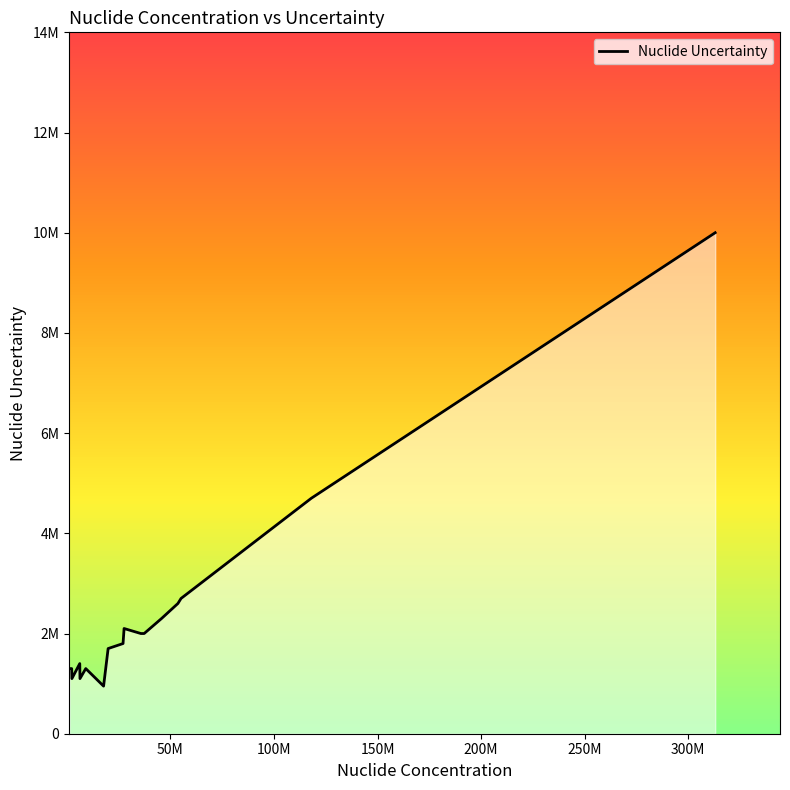

Is this an area chart (filled region under the line)?

Yes